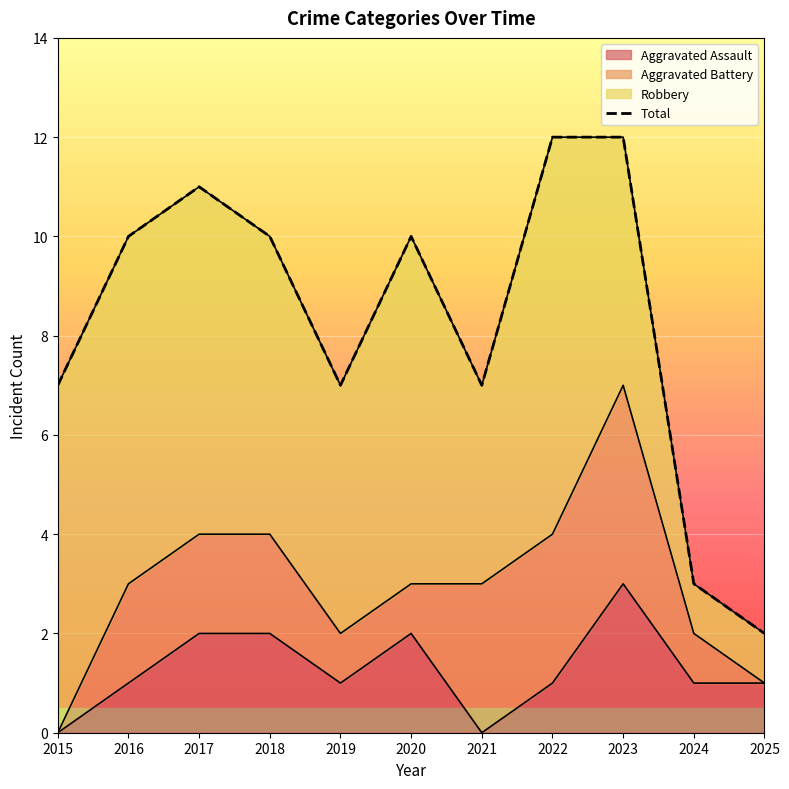

Which label corresponds to the largest value in the chart?

2022